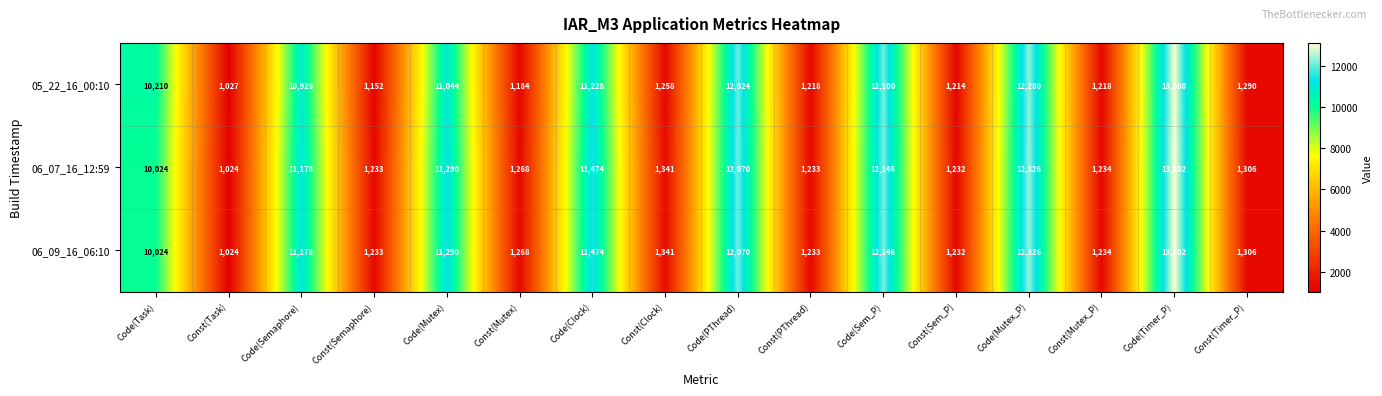

What is the maximum value shown in the chart?

13102